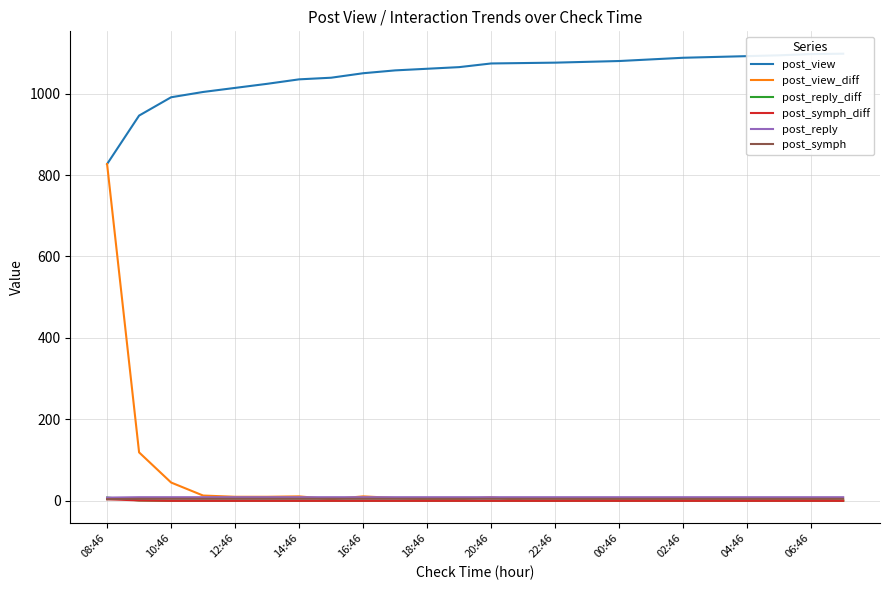

Reading left to right, what are all the values shown in this chart?

post_view: 827	946	991	1004	1014	1024	1035	1039	1050	1057	1061	1065	1074	1075	1076	1078	1080	1084	1088	1090	1092	1094	1097	1098
post_view_diff: 827	119	45	13	10	10	11	4	11	7	4	4	9	1	1	2	2	4	4	2	2	2	3	1
post_reply_diff: 8	1	0	0	0	0	0	0	0	0	0	0	0	0	0	0	0	0	0	0	0	0	0	0
post_symph_diff: 4	1	0	0	0	0	0	0	0	0	0	0	0	0	0	0	0	0	0	0	0	0	0	0
post_reply: 8	9	9	9	9	9	9	9	9	9	9	9	9	9	9	9	9	9	9	9	9	9	9	9
post_symph: 4	5	5	5	5	5	5	5	5	5	5	5	5	5	5	5	5	5	5	5	5	5	5	5